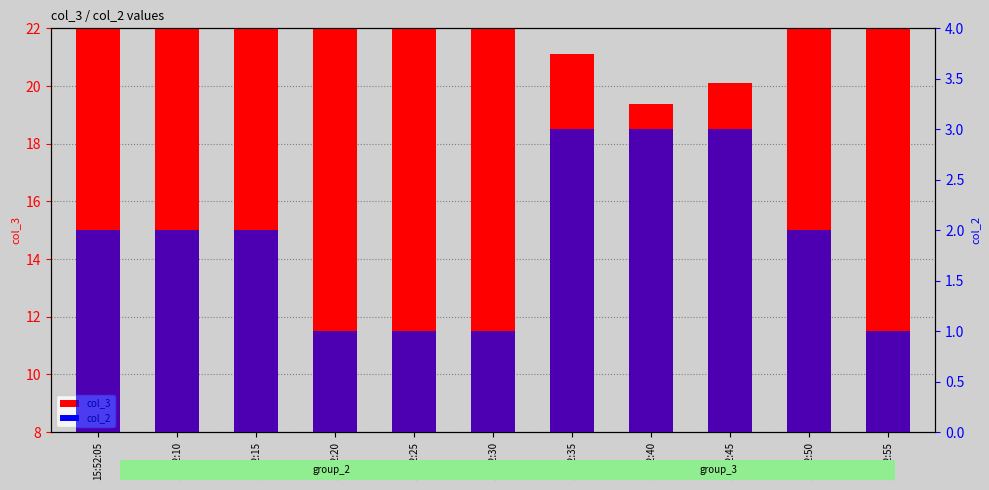

What is the difference between the second highest and minimum values in the col_3 series?

6.3